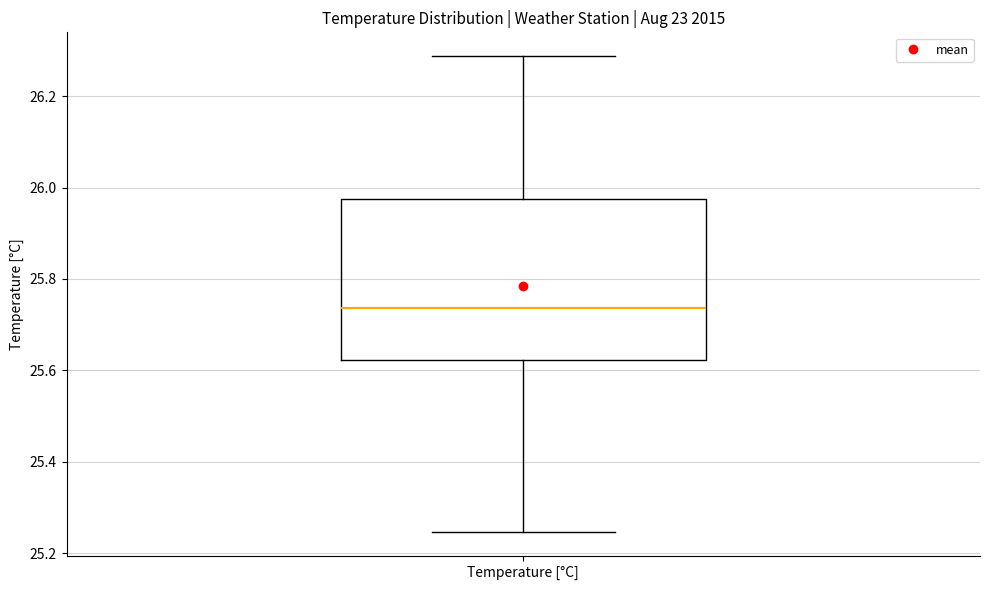

Read this box plot against the y-axis: the position of the median line, the range covered by the box, and the ends of both whiskers. The values are not printed on the chart, so give them approximately, as read against the axis.

median 25.74, box 25.62 to 25.98, whiskers 25.24 to 26.28